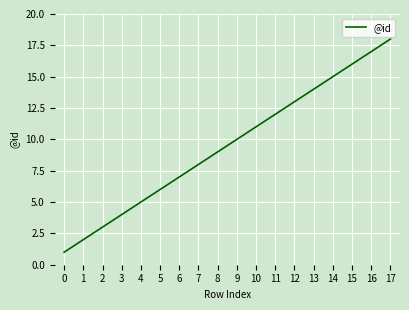

Reading left to right, transcribe all the data shown in this chart.

1	2	3	4	5	6	7	8	9	10	11	12	13	14	15	16	17	18